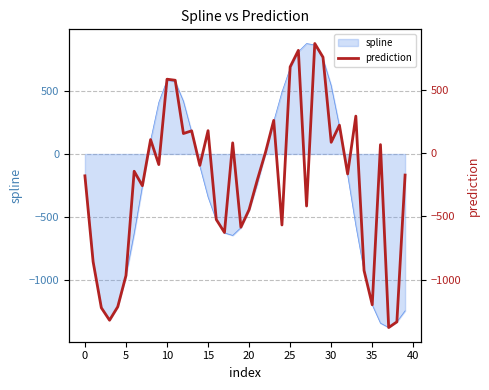

How many interior local peaks (higher than both neighbors) does the data have?

12